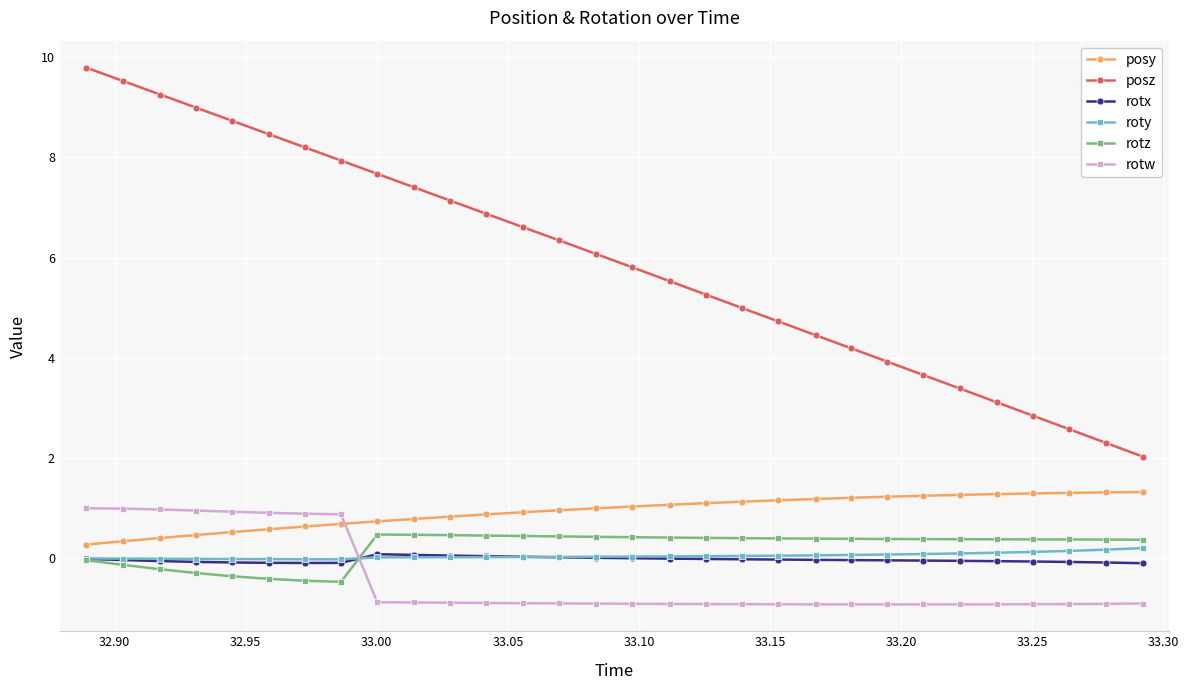

What is the highest value of the rotz series?

0.5